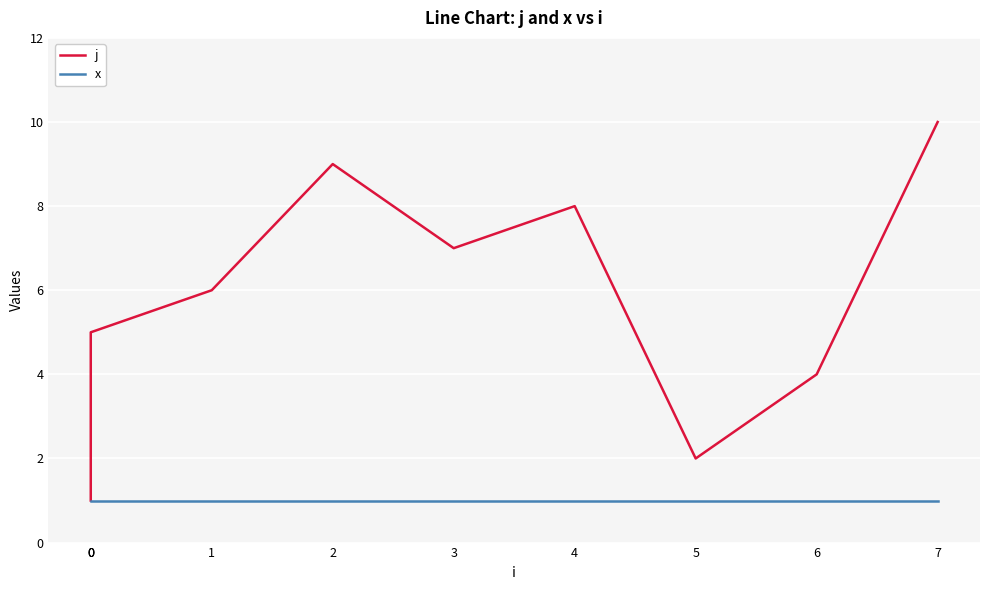

How many distinct data groups are displayed?

2